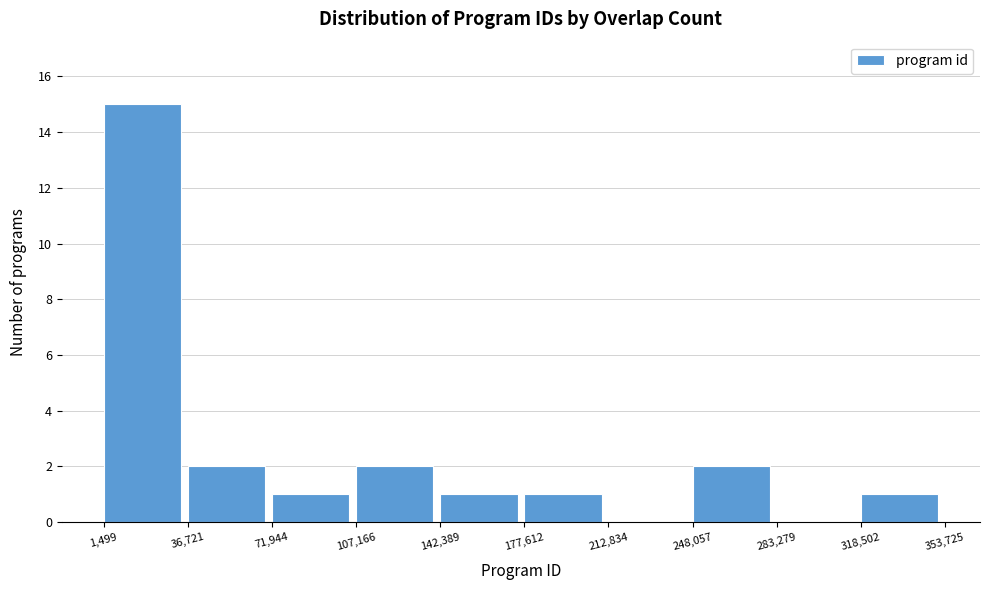

How tall is the bar that spans 248,057 to 283,279 on the x-axis? The values are not printed on the chart, so give them approximately, as read against the axis.

2